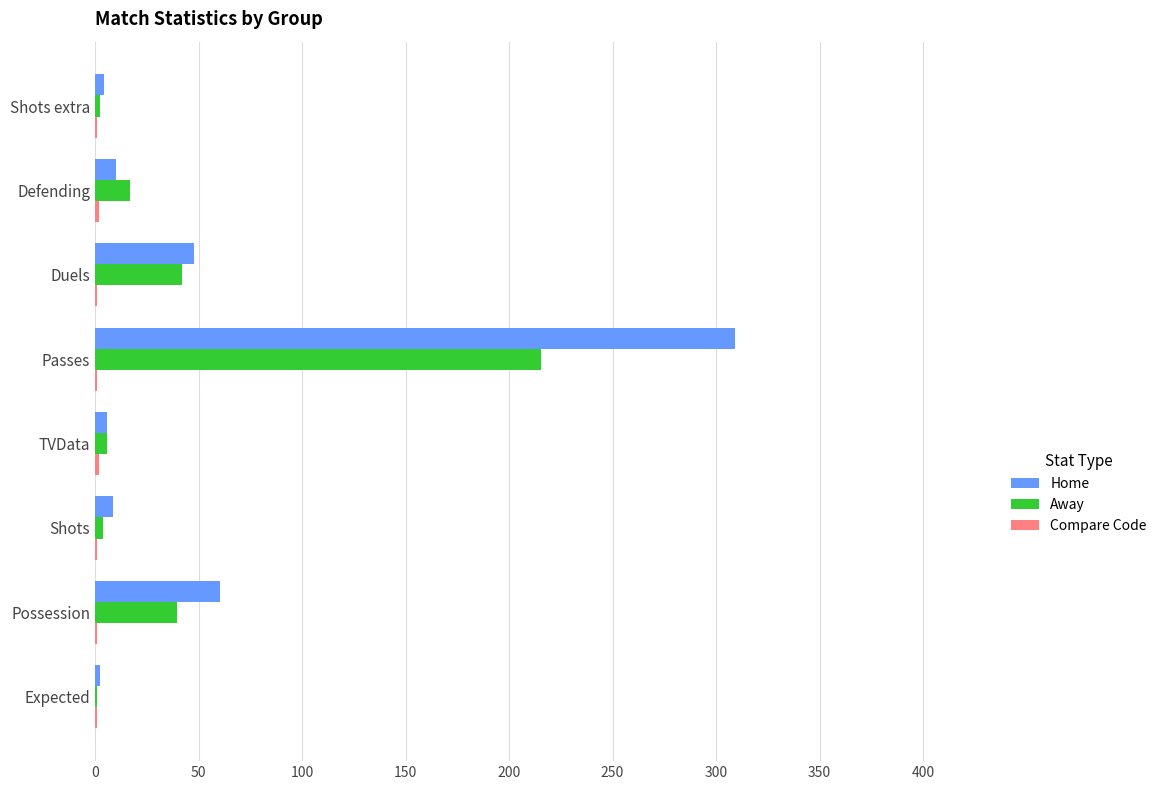

How many values in the Away series exceed 16?

4